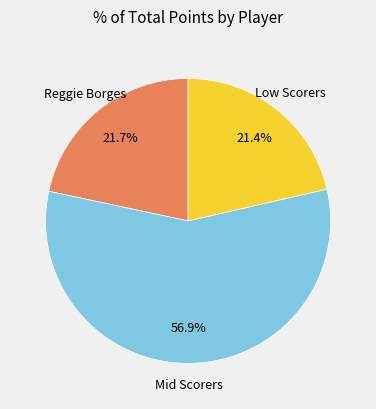

Is there any slice that represents more than half of the pie?

Yes